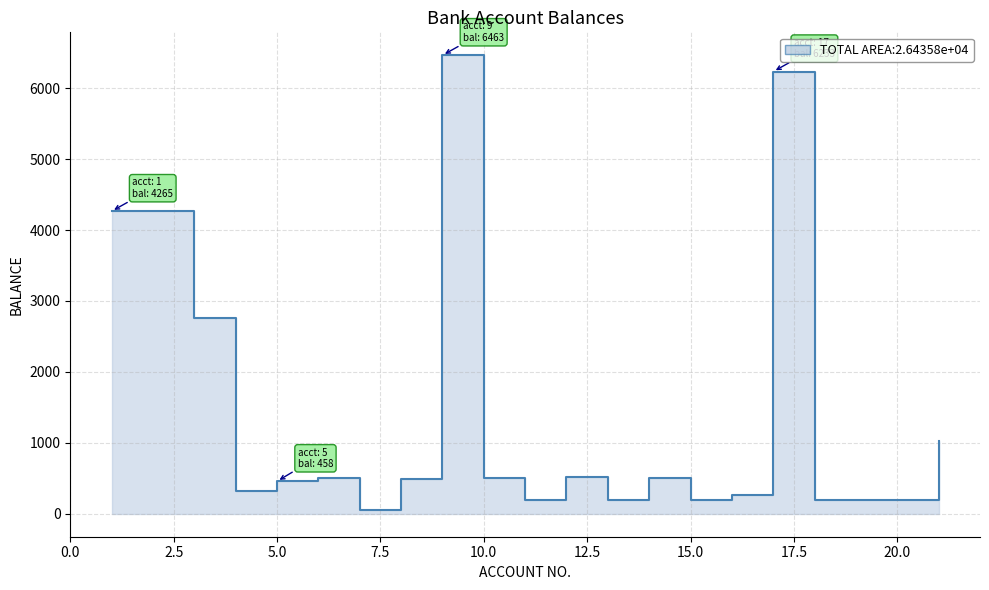

What is the maximum value shown in the chart?

6463.0